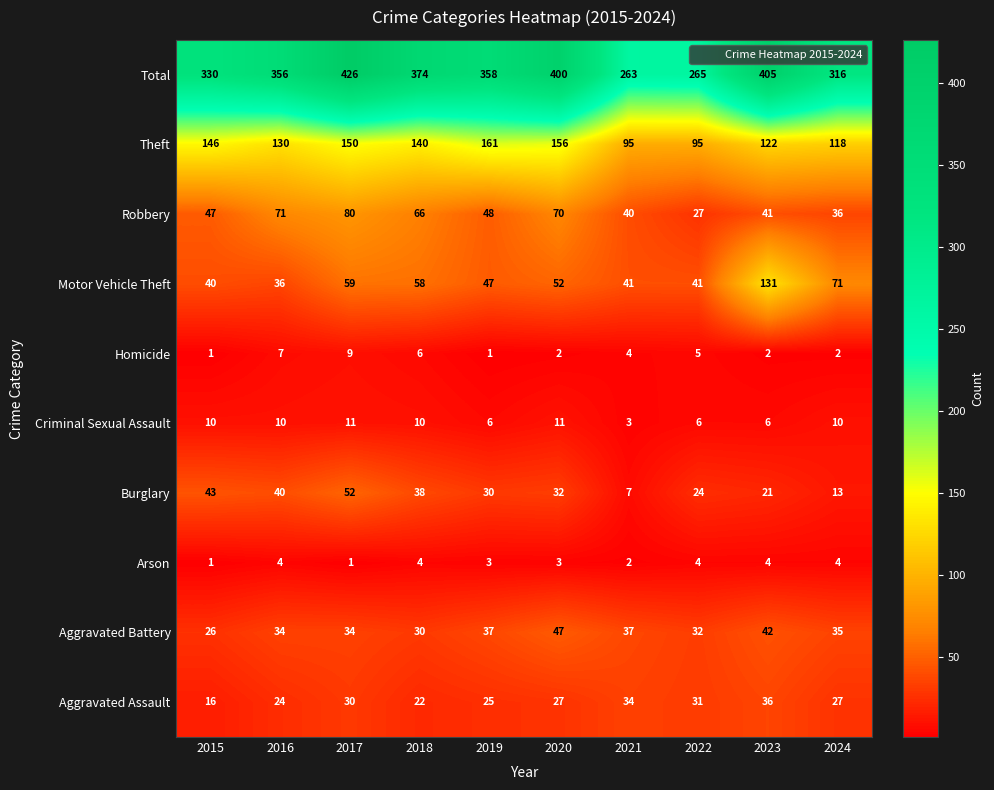

At which category is the sum across all series the highest?

2017